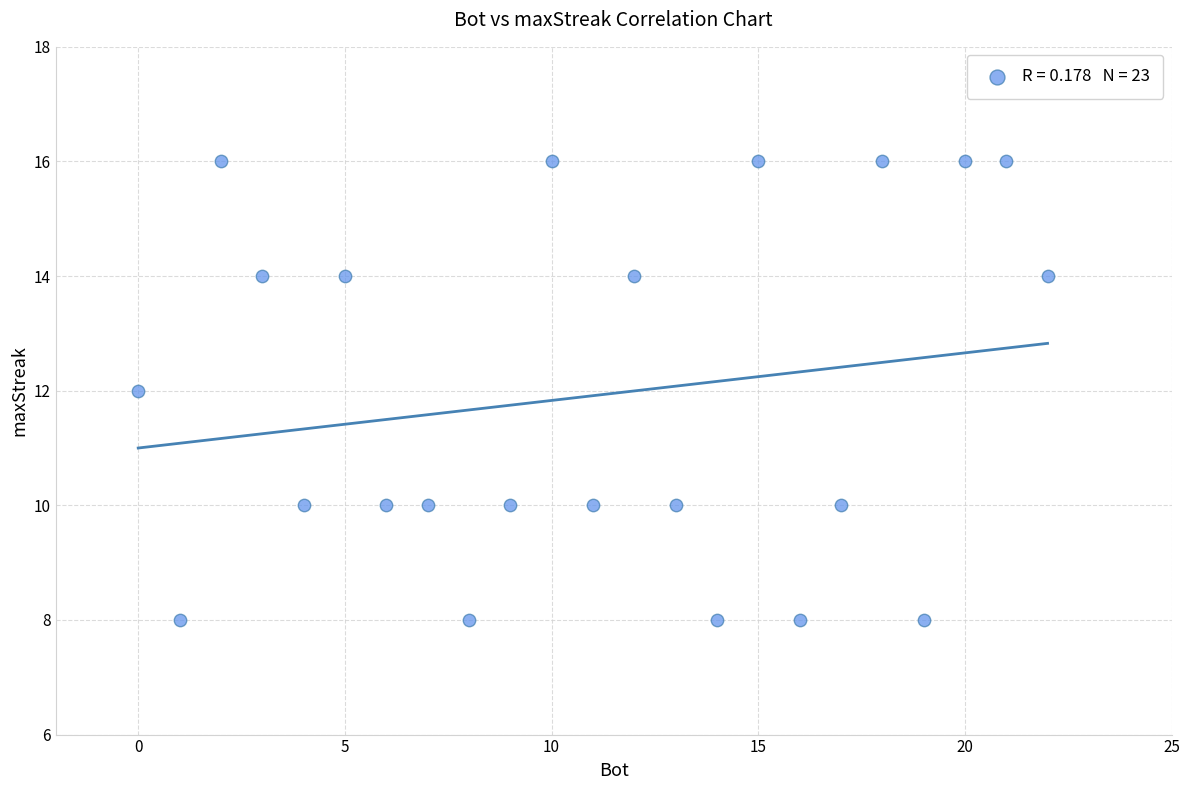

What is the range of Y values (max minus min)?

8